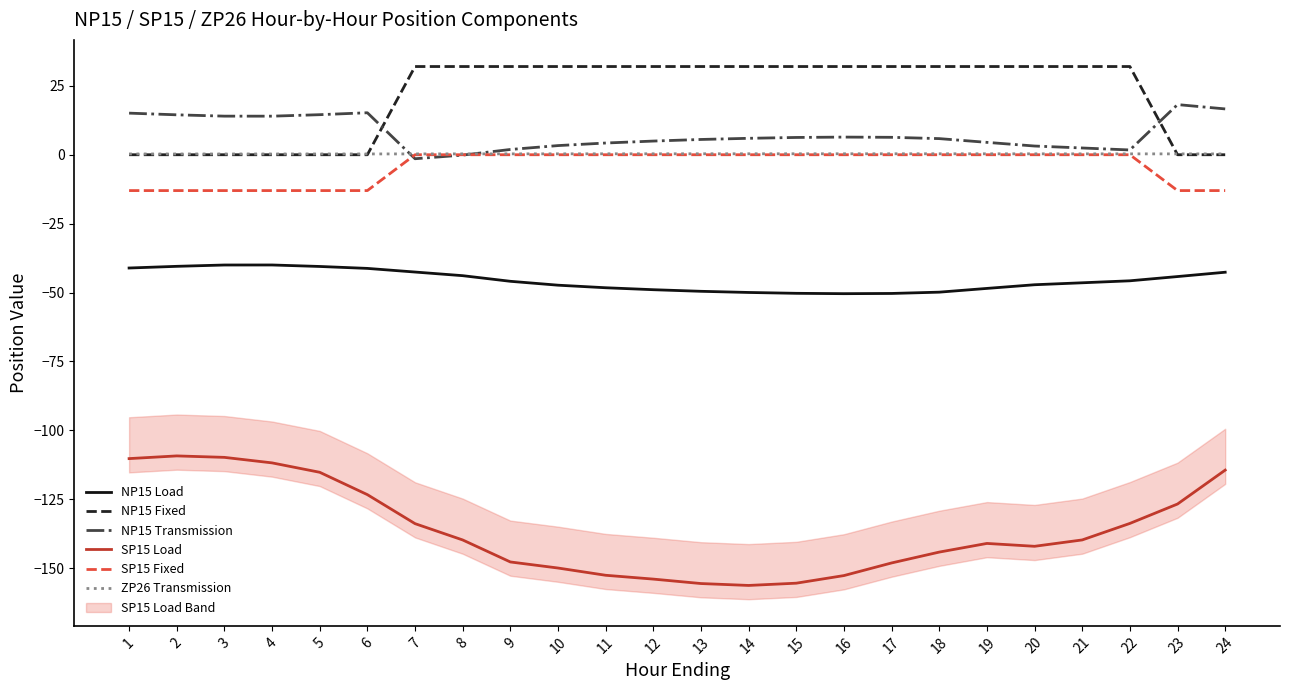

What is the difference between the maximum and minimum values in the NP15 Transmission series?

19.6